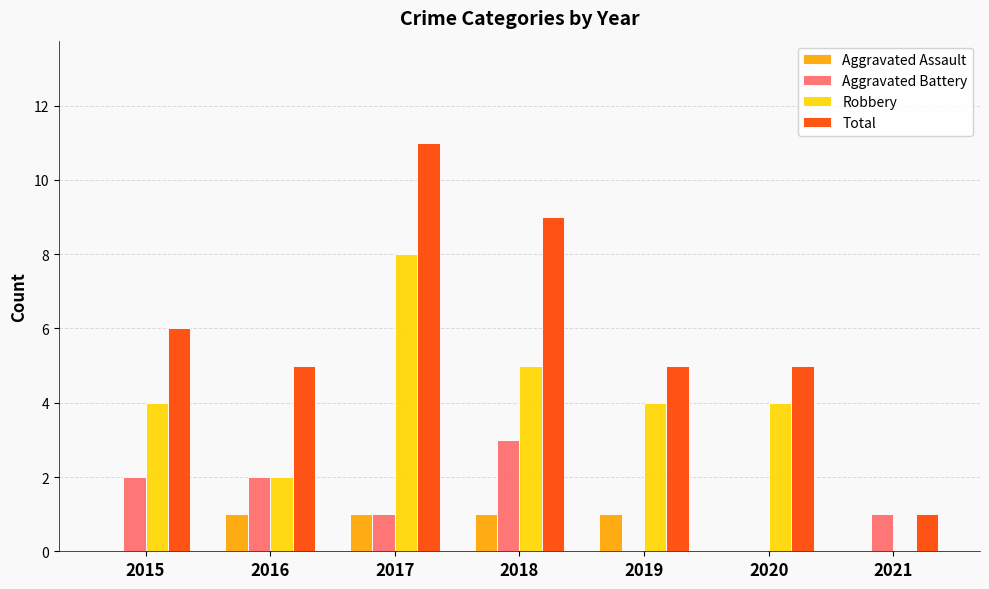

Reading left to right, extract all data points from this chart.

Aggravated Assault: 2015=0	2016=1	2017=1	2018=1	2019=1	2020=0	2021=0
Aggravated Battery: 2015=2	2016=2	2017=1	2018=3	2019=0	2020=0	2021=1
Robbery: 2015=4	2016=2	2017=8	2018=5	2019=4	2020=4	2021=0
Total: 2015=6	2016=5	2017=11	2018=9	2019=5	2020=5	2021=1